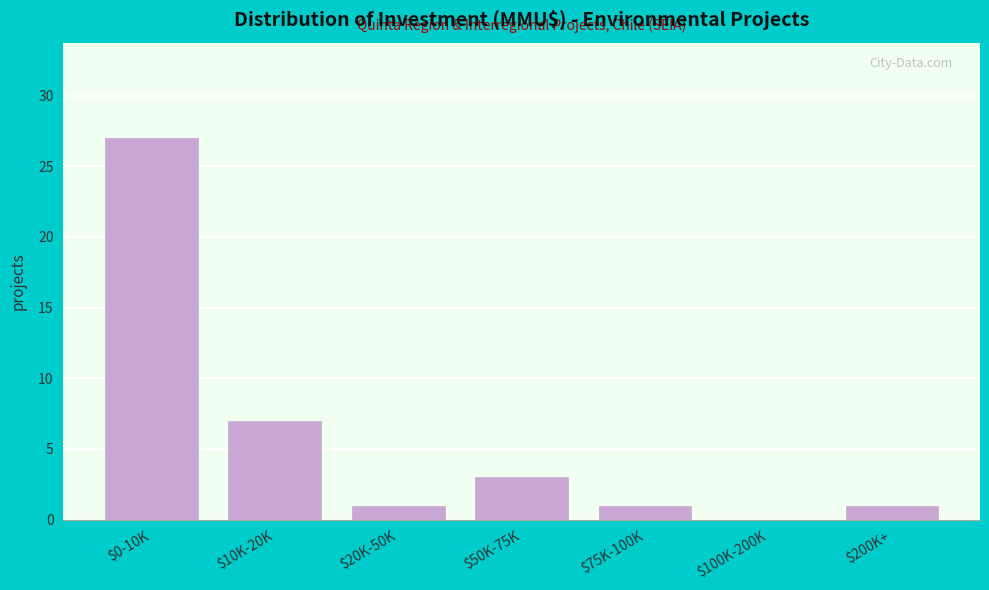

The value at $50K-75K is 3. True or false?

True